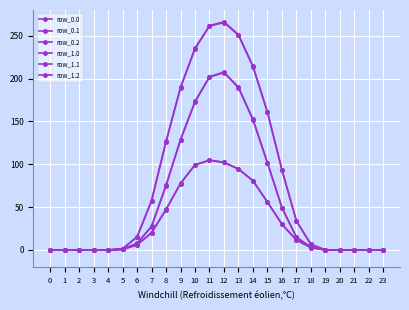

How many lines are shown in the chart?

6